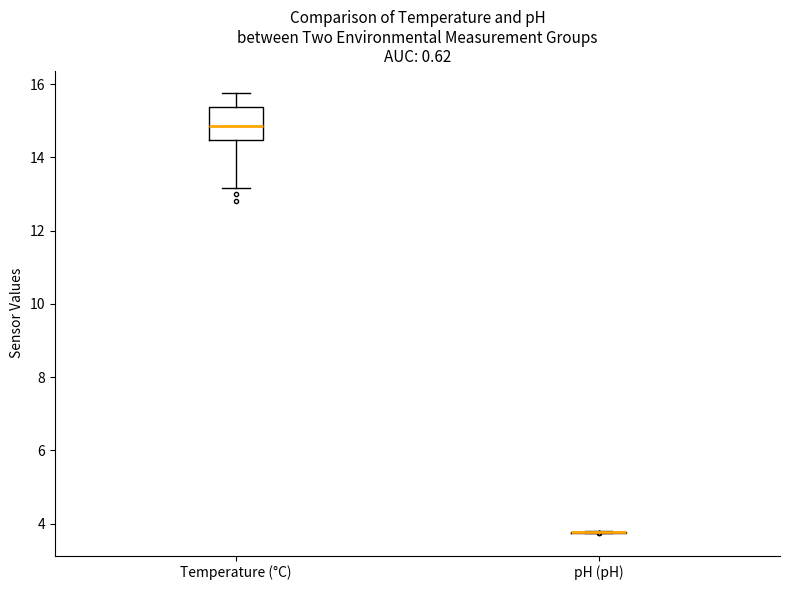

Which box is the tallest, from its lower edge to its upper edge?

Temperature (°C)